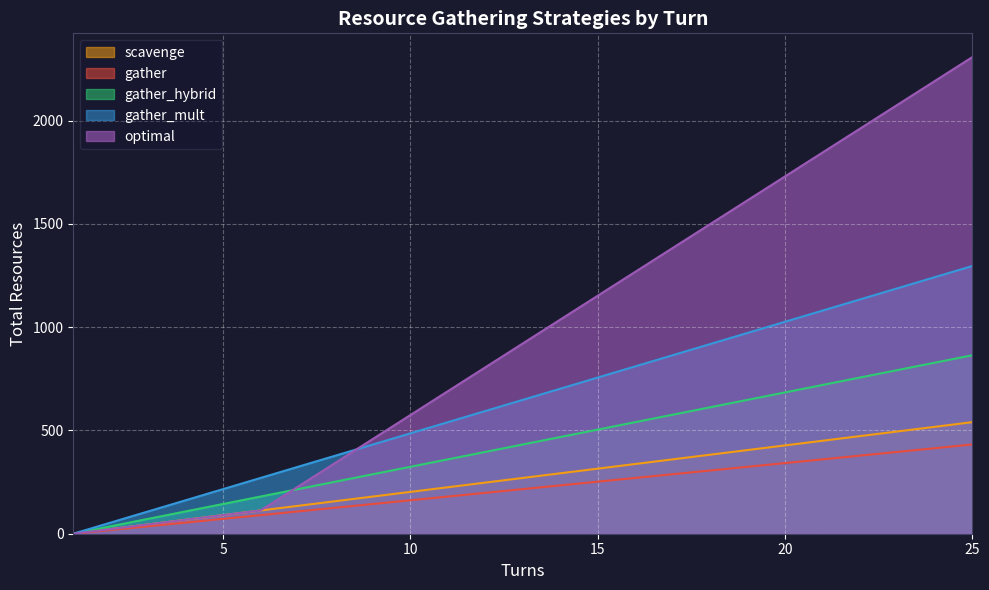

Does the chart display data point markers on the line(s)?

No